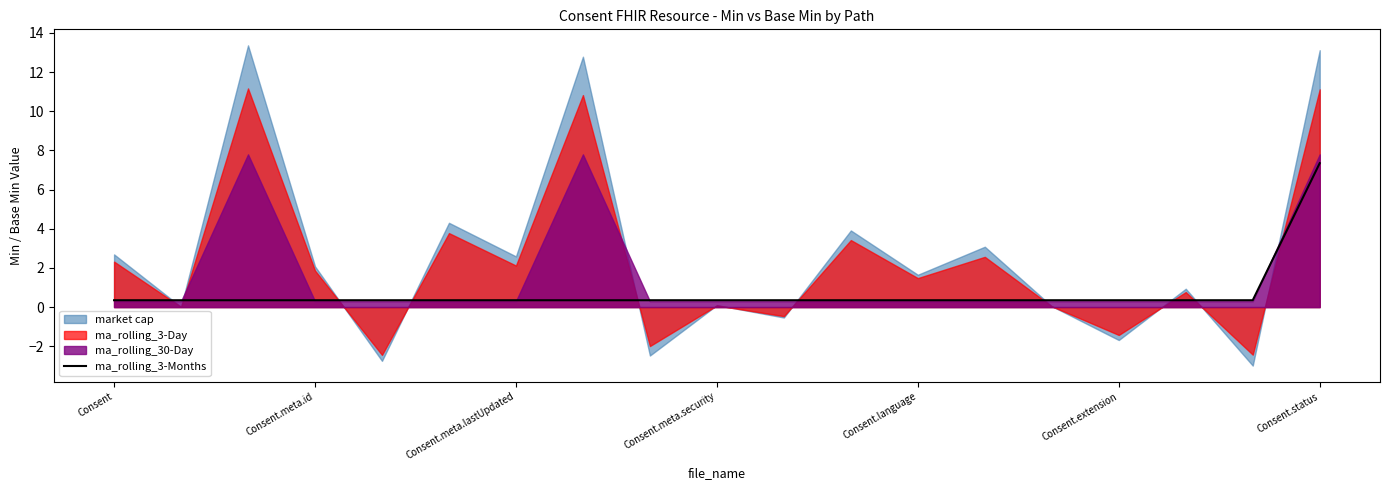

What is the average value?

0.7